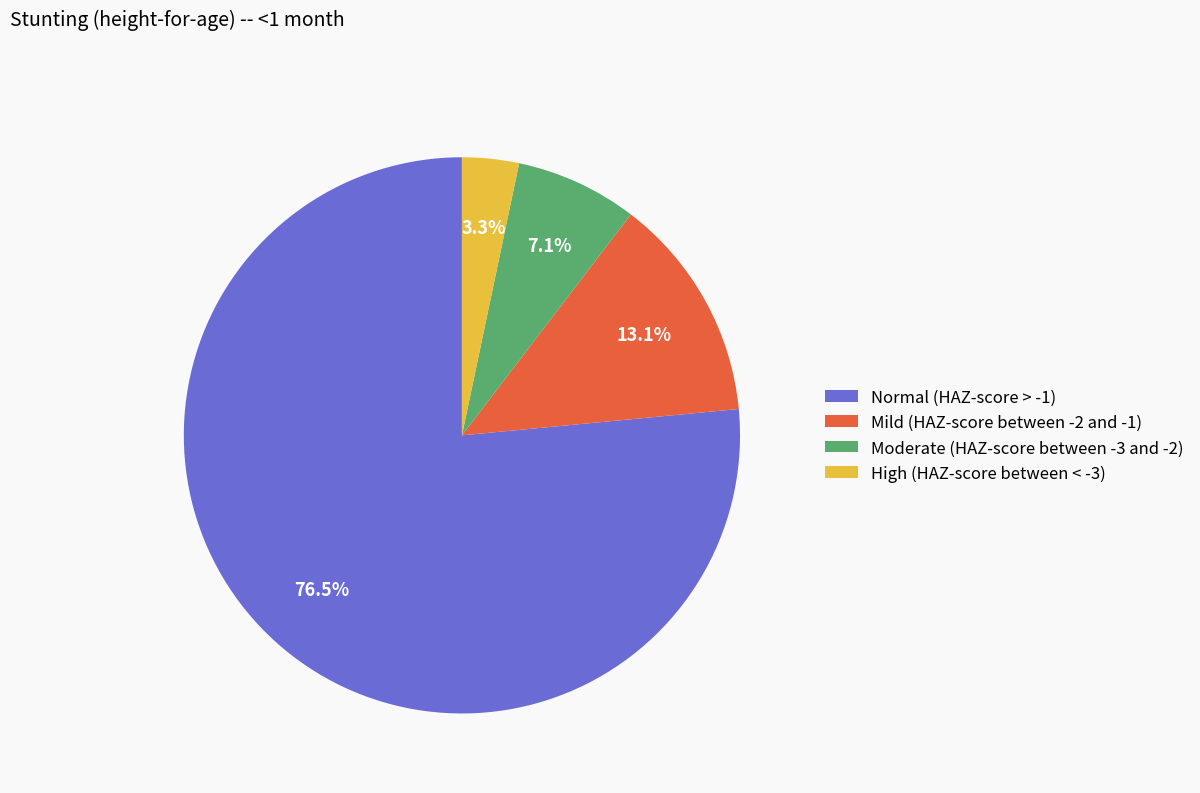

What is the smallest slice in the pie chart?

High (HAZ-score between < -3)